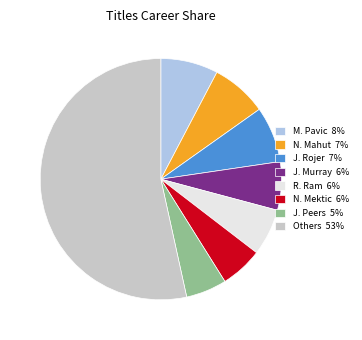

Combined, do R. Ram 6% and J. Rojer 7% account for over 50%?

No